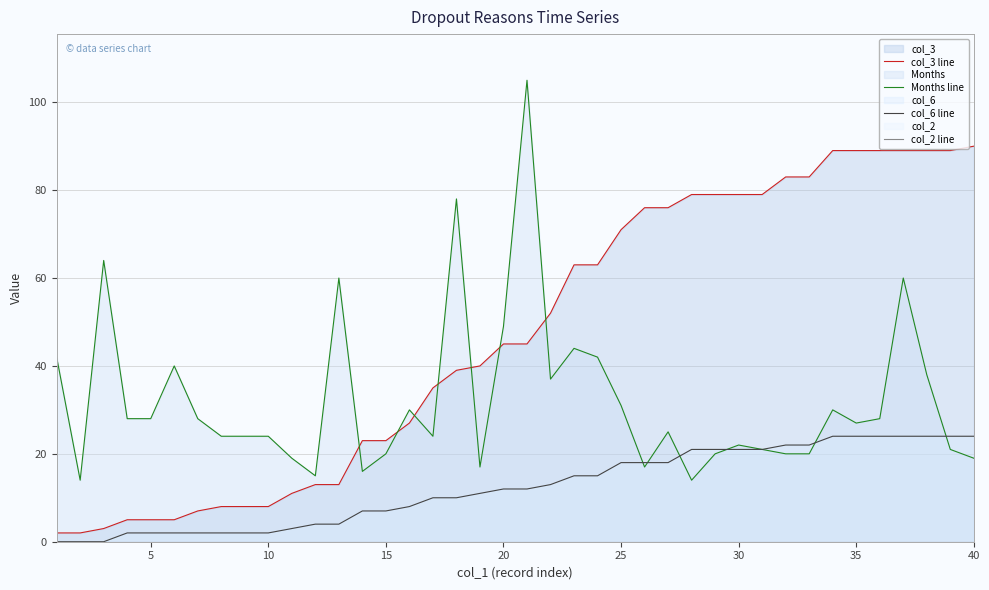

What is the lowest value of the Months line series?

14